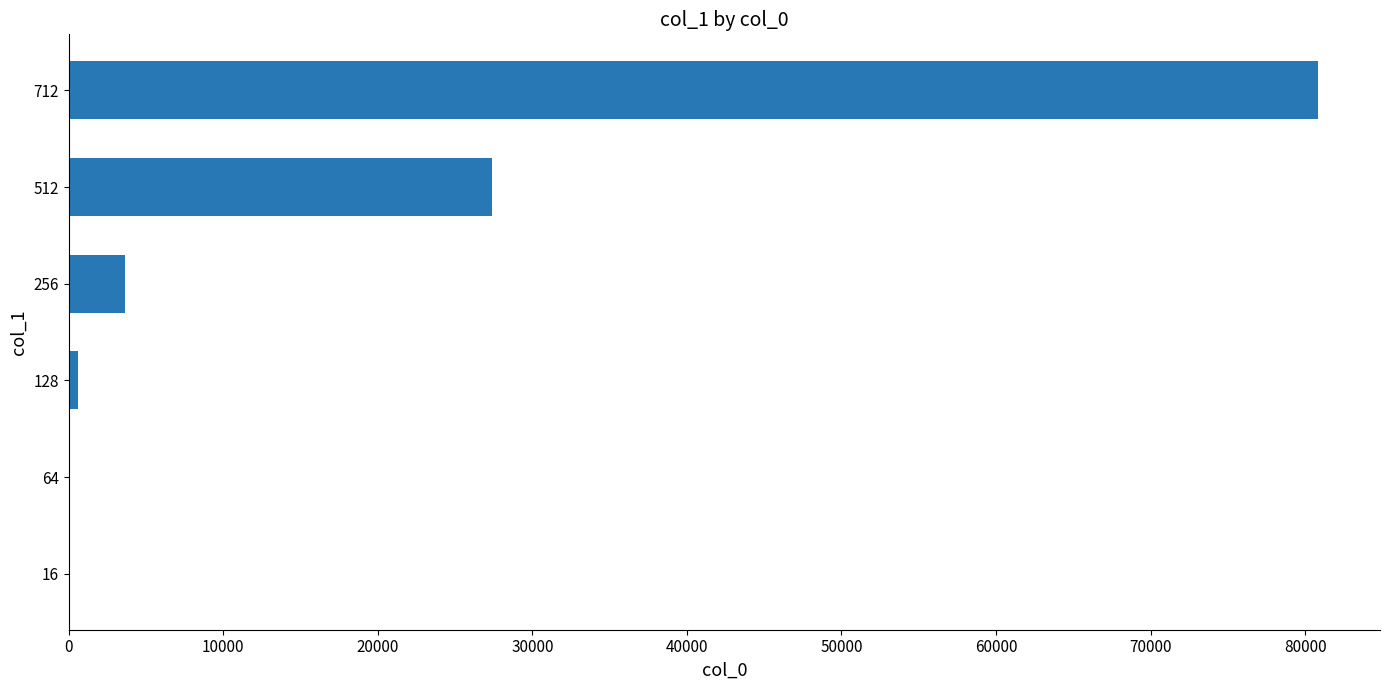

What is the greatest value displayed?

80806.5